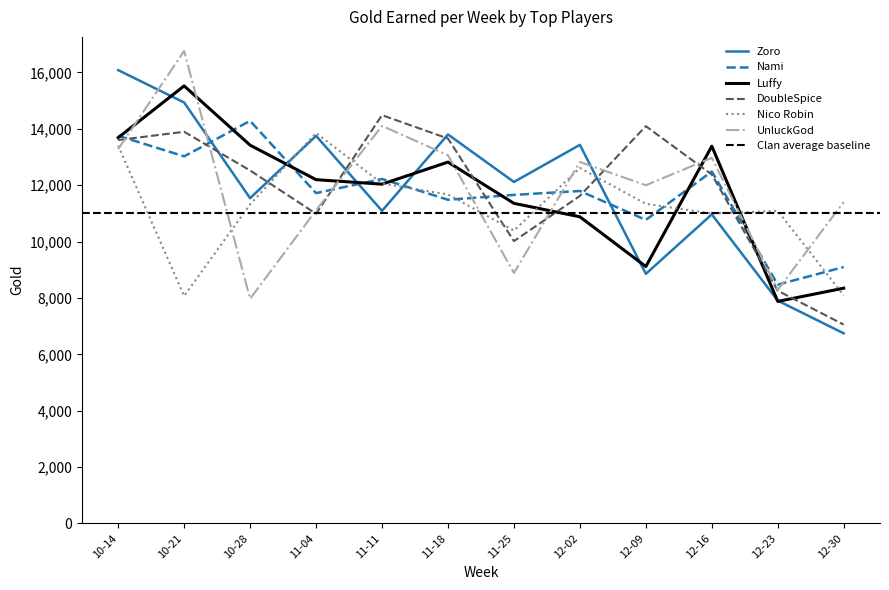

Reading left to right, transcribe all the data shown in this chart.

Zoro: 16083	14935	11540	13752	11090	13801	12116	13432	8855	10965	7905	6744
Nami: 13755	13024	14283	11720	12222	11484	11657	11795	10769	12486	8472	9096
Luffy: 13688	15524	13421	12197	12037	12820	11357	10879	9114	13385	7877	8347
DoubleSpice: 13603	13896	12523	10987	14486	13656	10016	11620	14095	12379	8256	7054
Nico Robin: 13401	8070	11320	13853	12062	11670	10389	12612	11338	10997	11087	8089
UnluckGod: 13280	16762	7970	11110	14105	13062	8886	12824	11999	12972	8286	11406